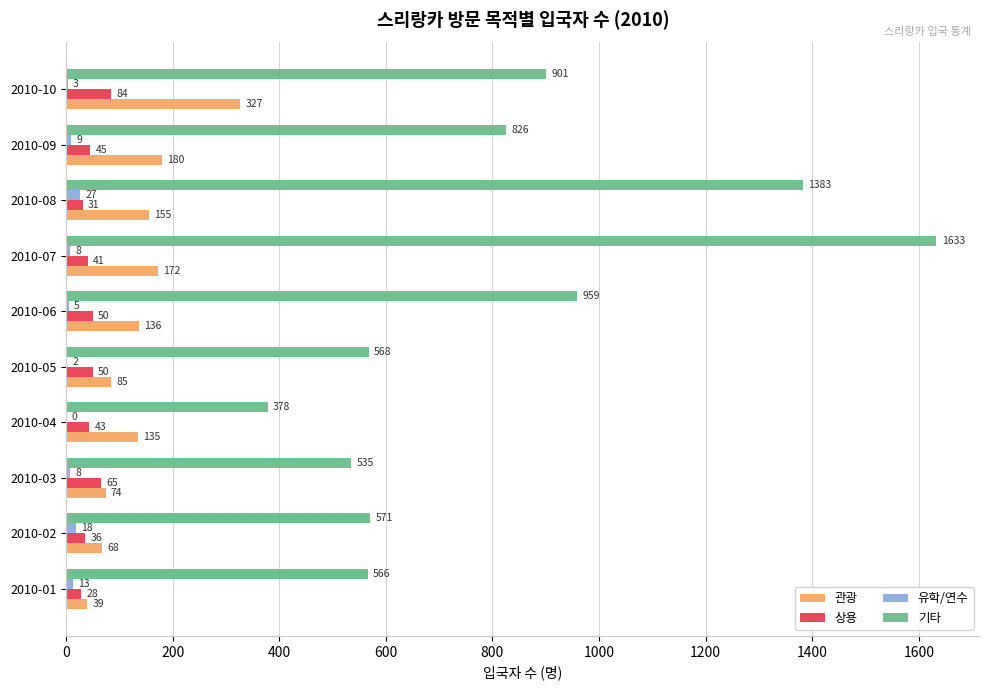

What is the approximate value of 관광 at 2010-06, to the nearest 50?

150